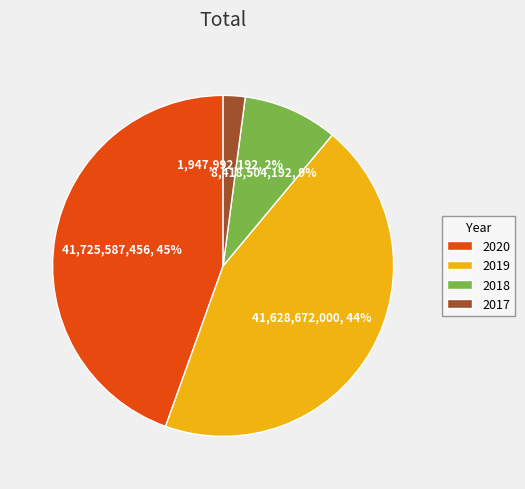

Is the sum of 2020 and 2017 greater than half?

No